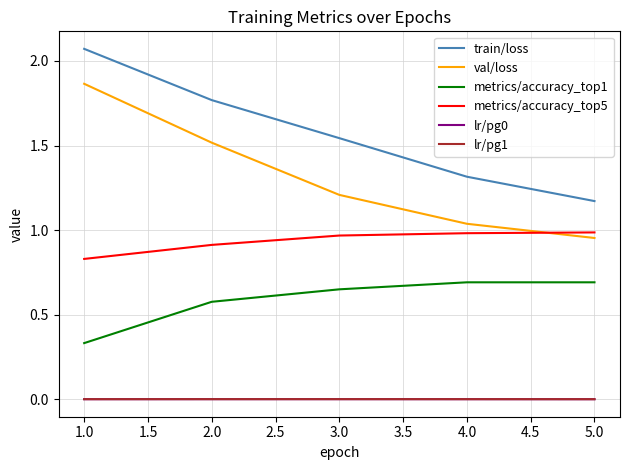

Rank the categories by train/loss value from highest to lowest.

1.0, 2.0, 3.0, 4.0, 5.0